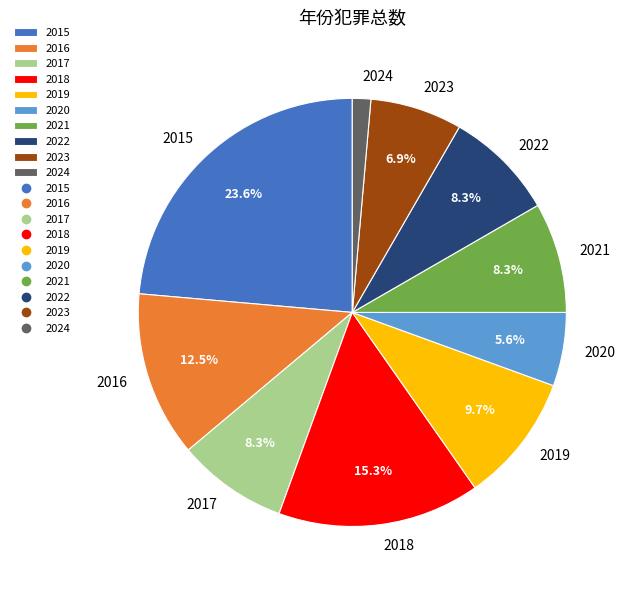

Combined, do 2021 and 2015 account for over 50%?

No